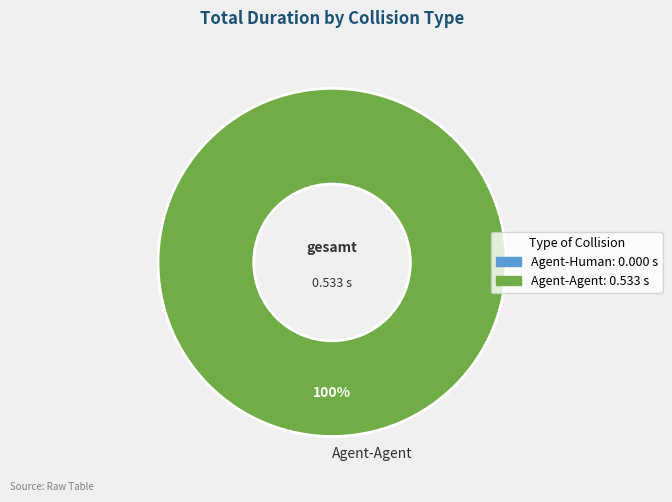

Rank the categories by value from highest to lowest.

Agent-Agent